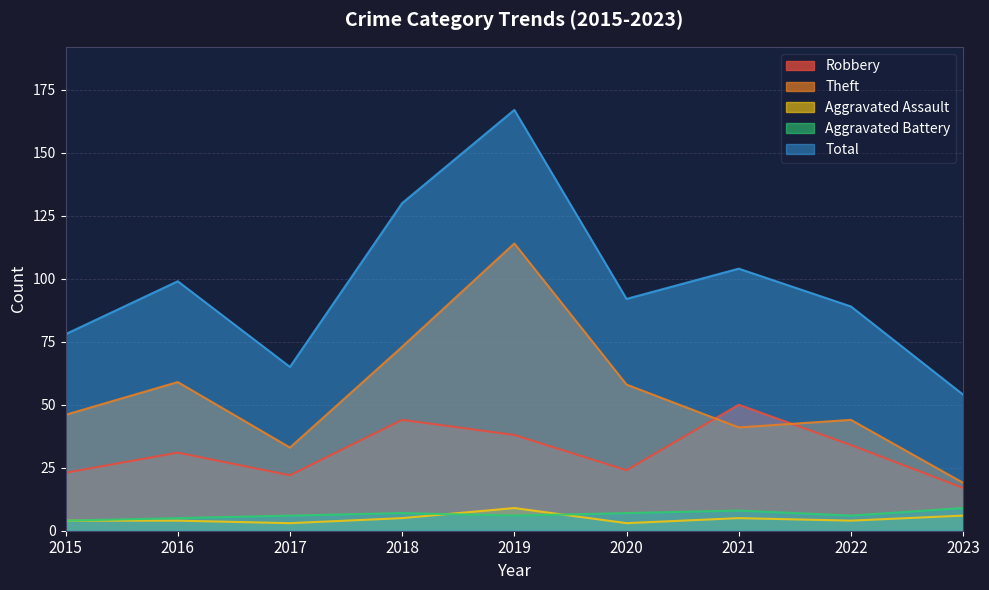

At which label is Robbery closest to 33?

2022